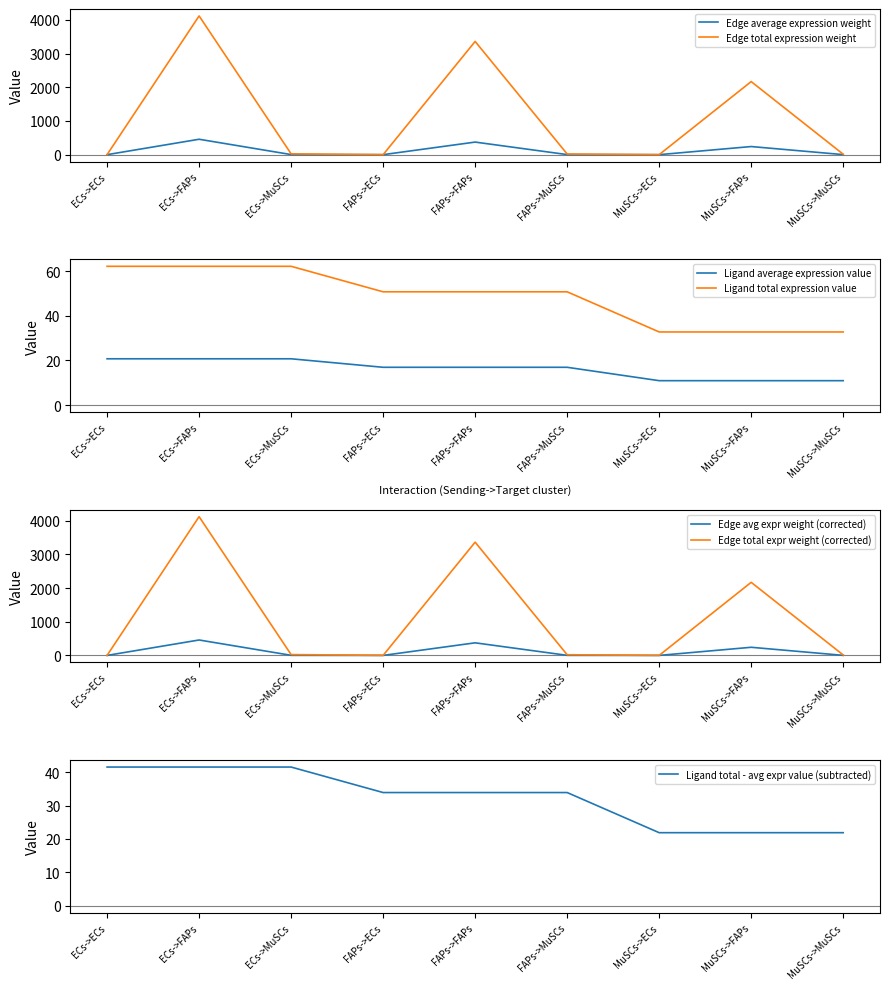

What position from the left is MuSCs->FAPs?

8